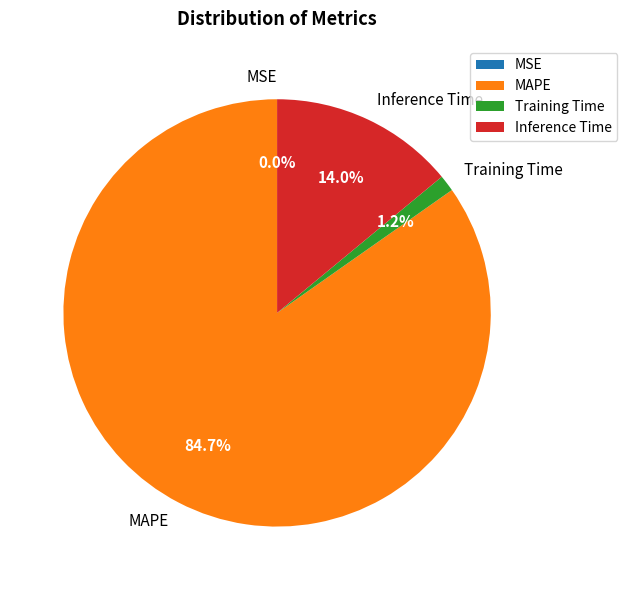

Between MAPE and Training Time, which is larger?

MAPE